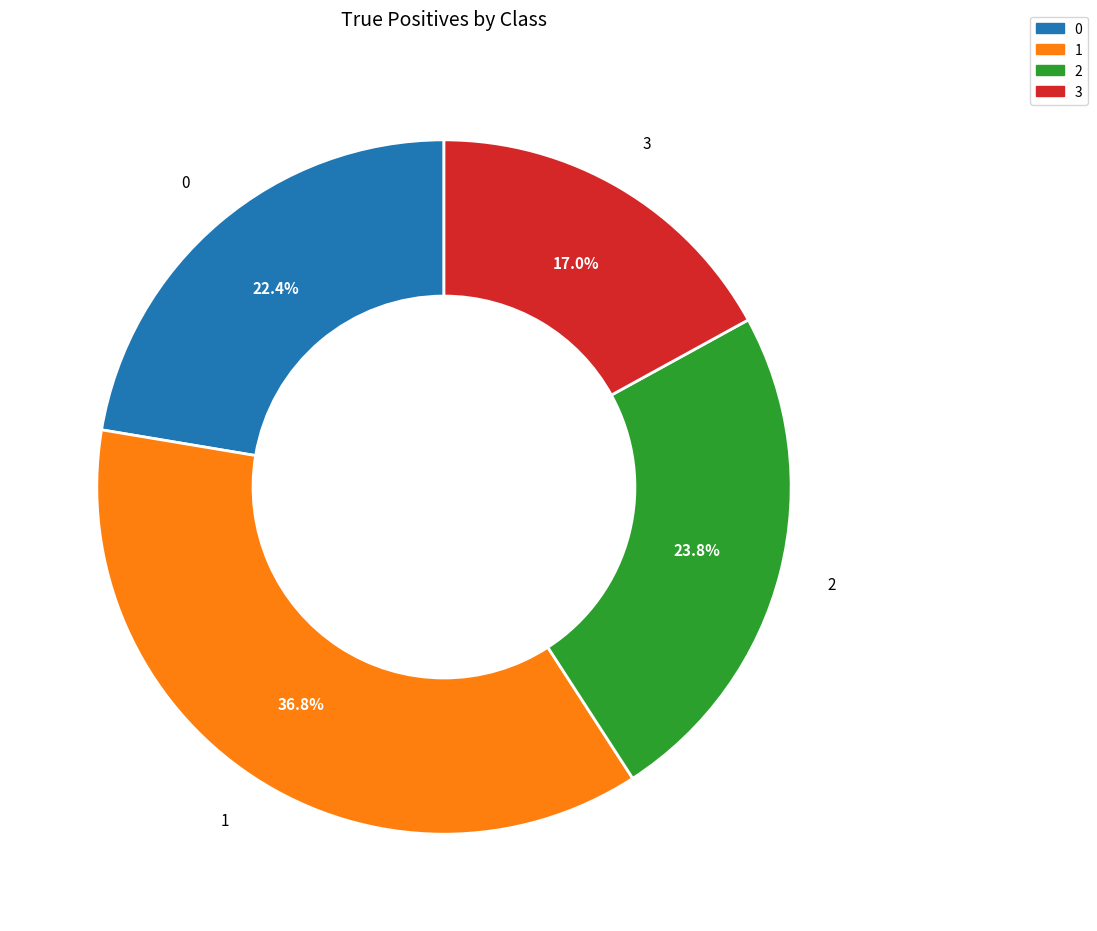

To the nearest percent, what is the difference between the 0 and 3 slice percentages?

5%